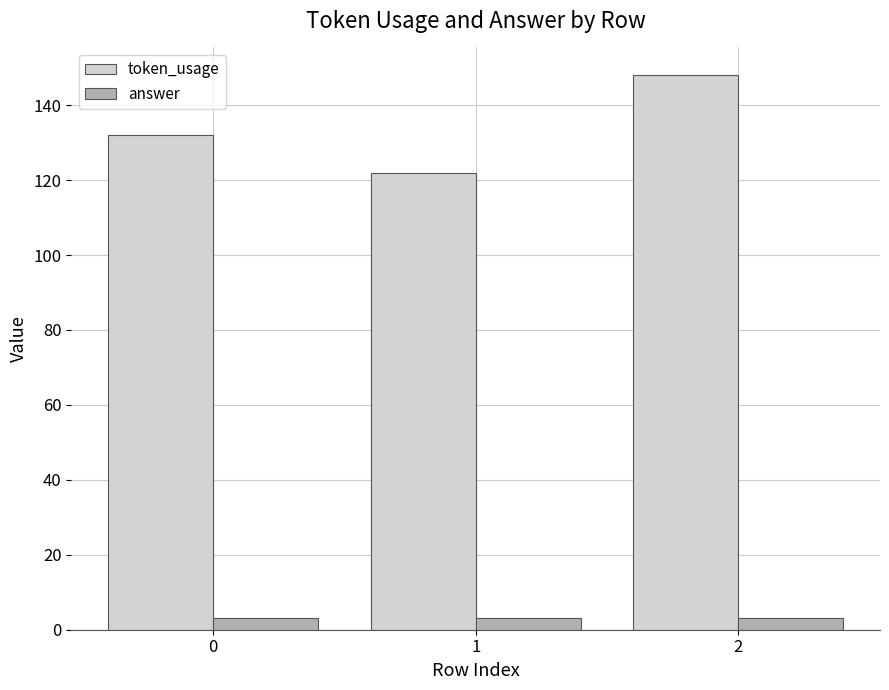

Are the bars horizontal?

No